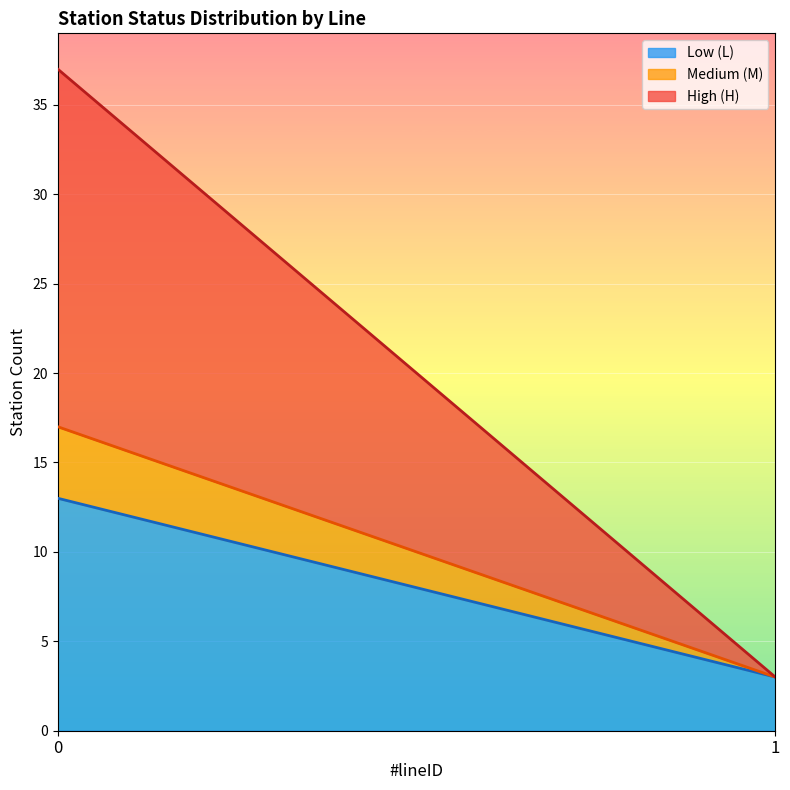

What is the lowest value of the Low (L) series?

3